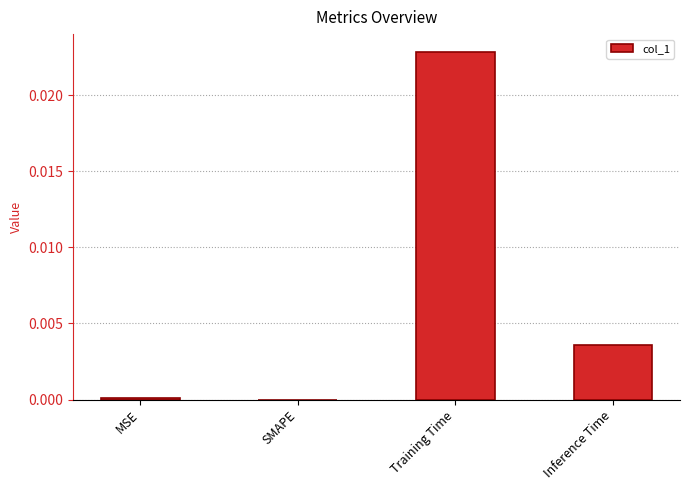

Is it true that the value at Training Time is 0.0?

True